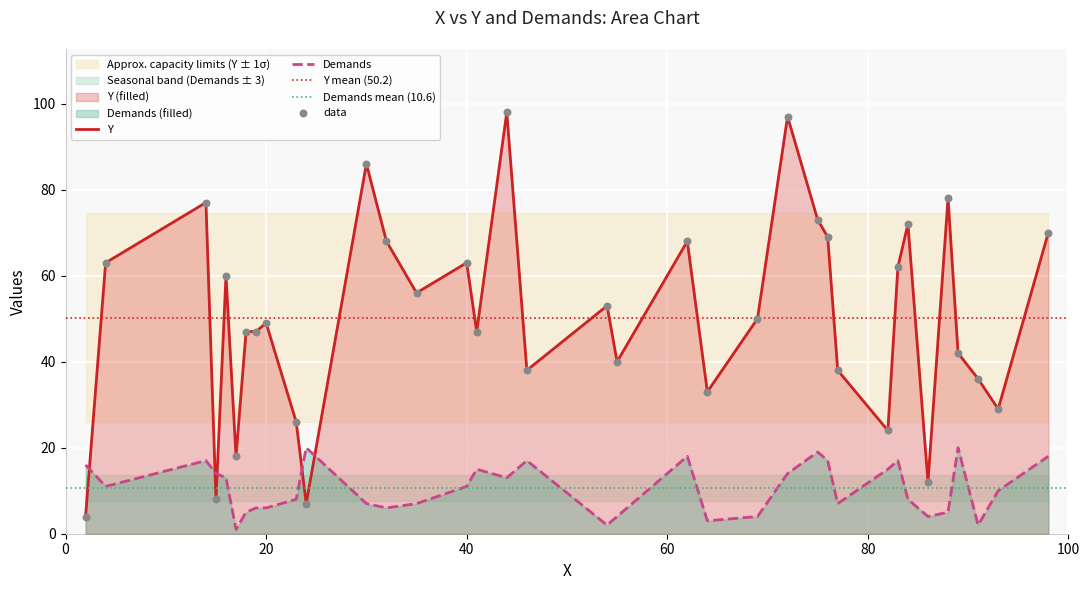

What are all the series names shown in the legend?

Y, Demands